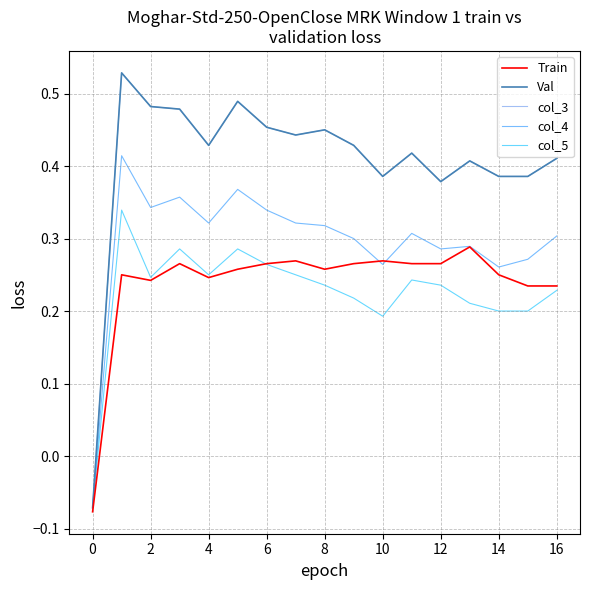

Does the chart have visible grid lines?

Yes